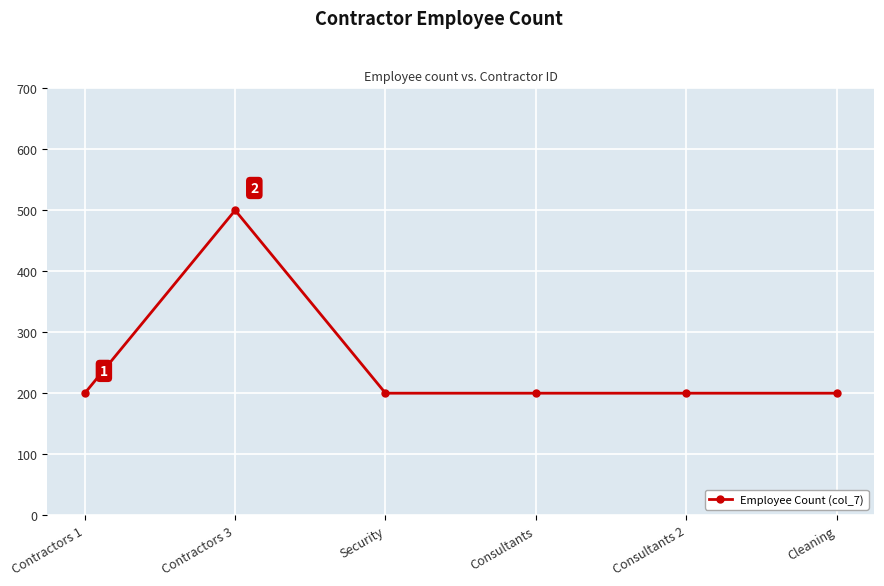

What is the label of the 4th point from the right?

Security